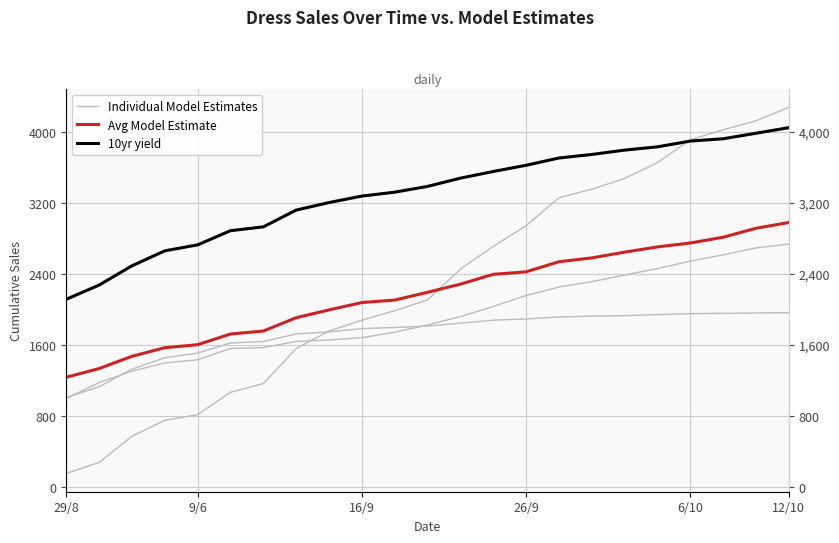

Is the value of 10yr yield at 26/9 greater than the value of Avg Model Estimate at 9/6?

Yes